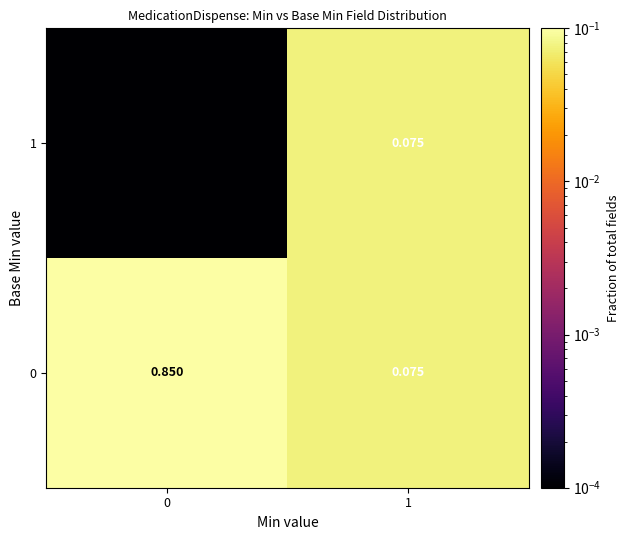

Is the value of 1 at 1 greater than the value of 0 at 0?

No